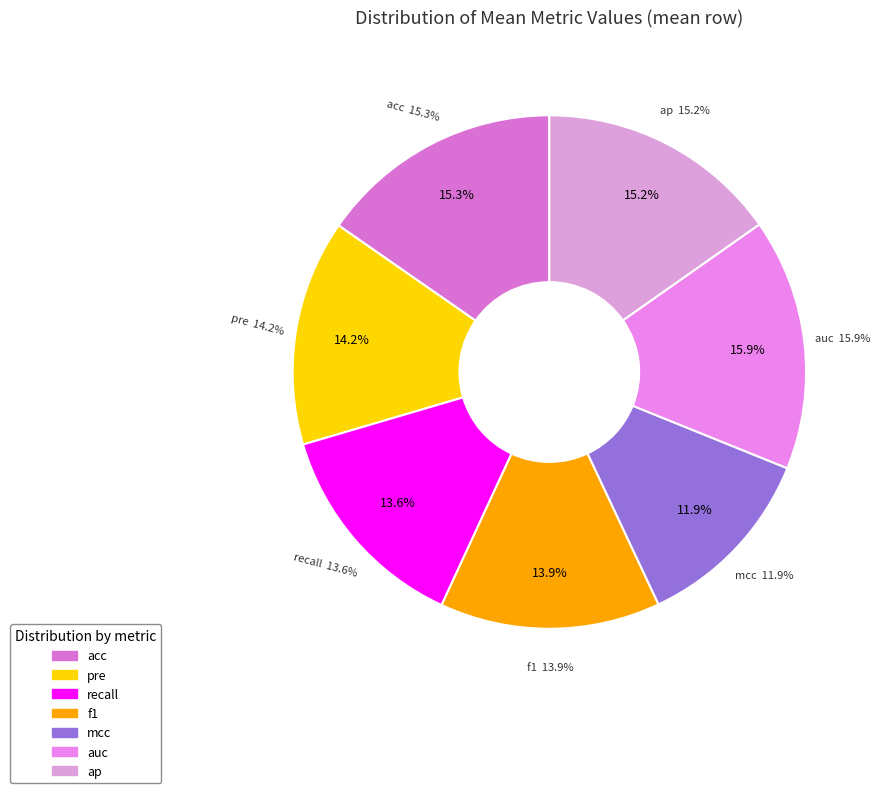

Count the number of slices in the pie.

7